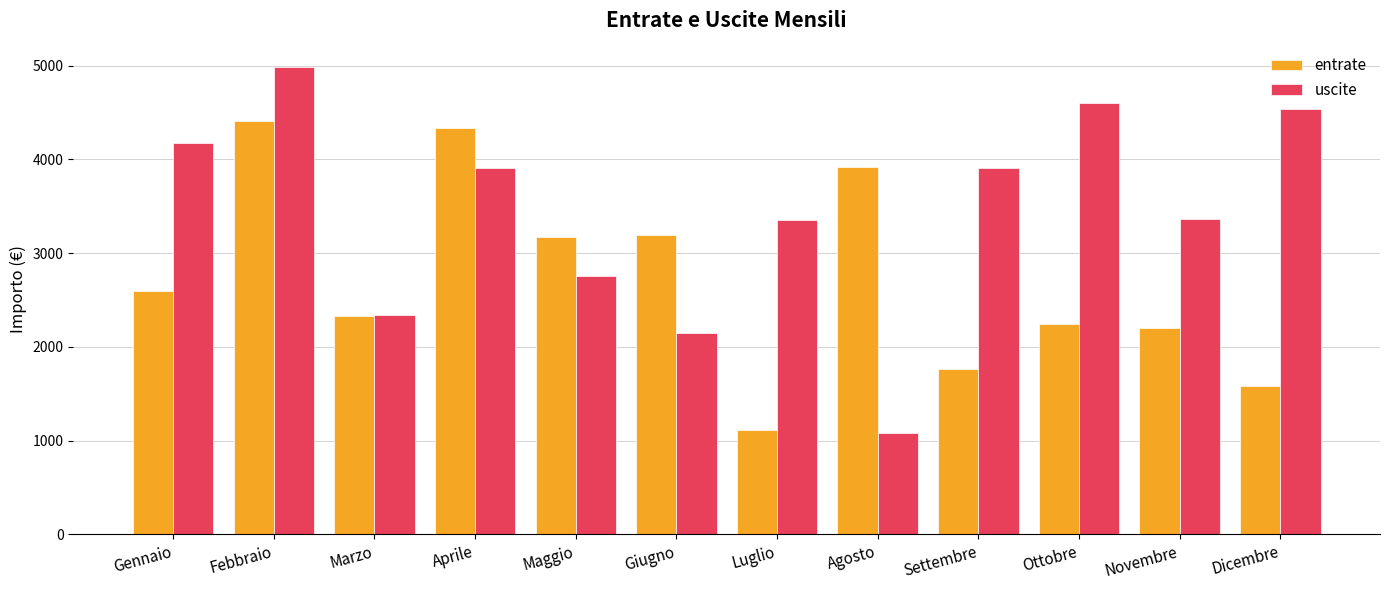

Is it true that uscite equals 4534 at Dicembre?

True